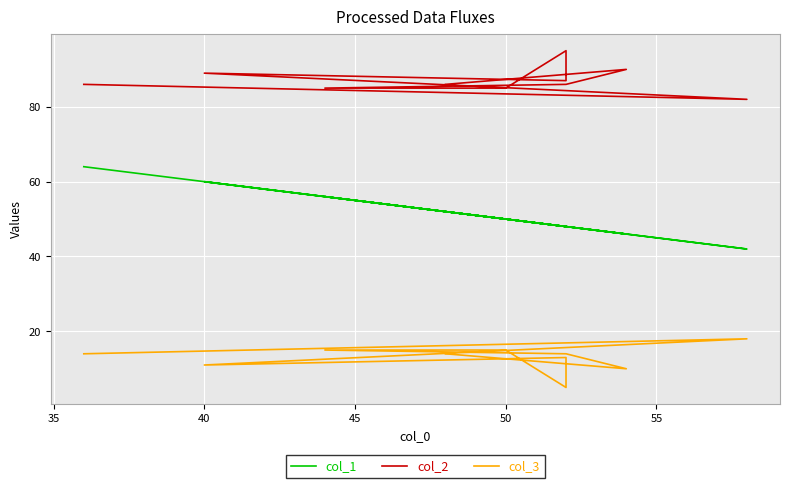

Is the value of col_2 at 9 greater than the value of col_3 at 7?

Yes